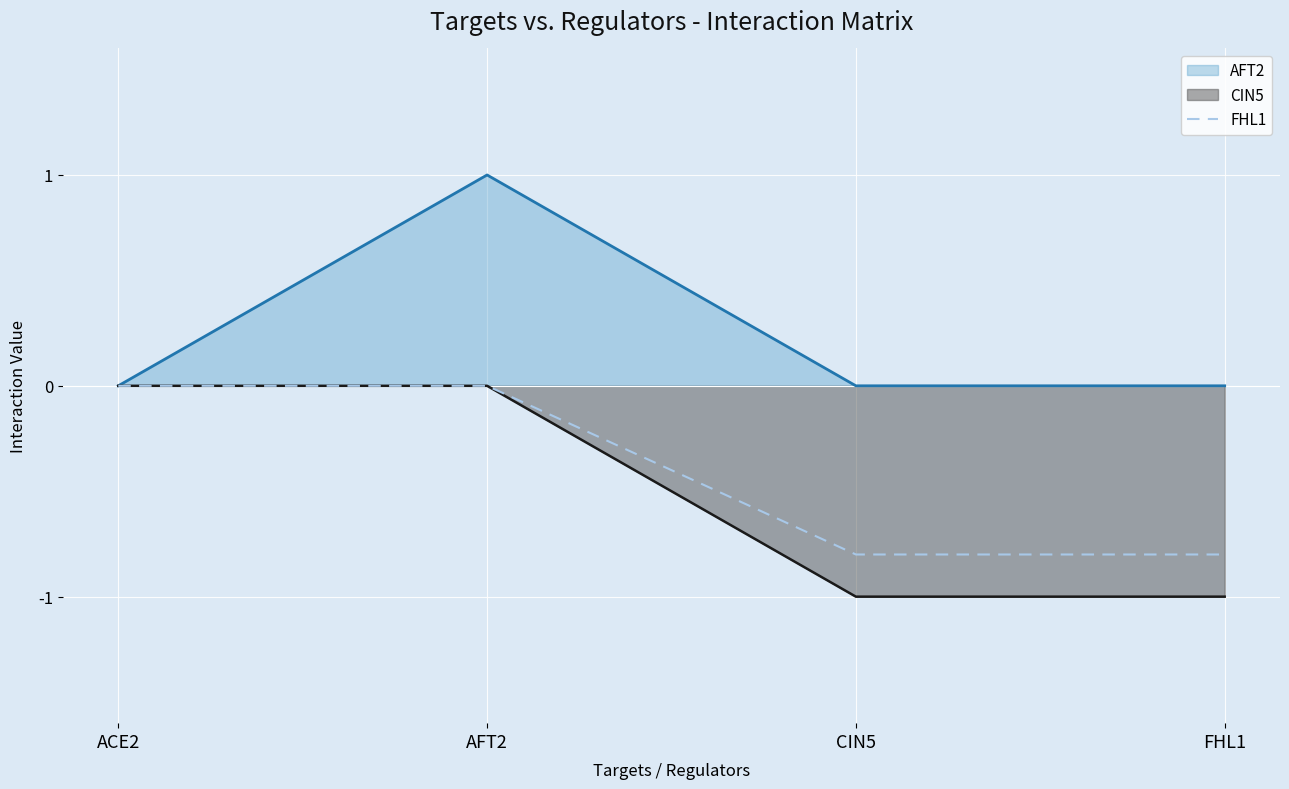

Count the number of data series in this chart.

3